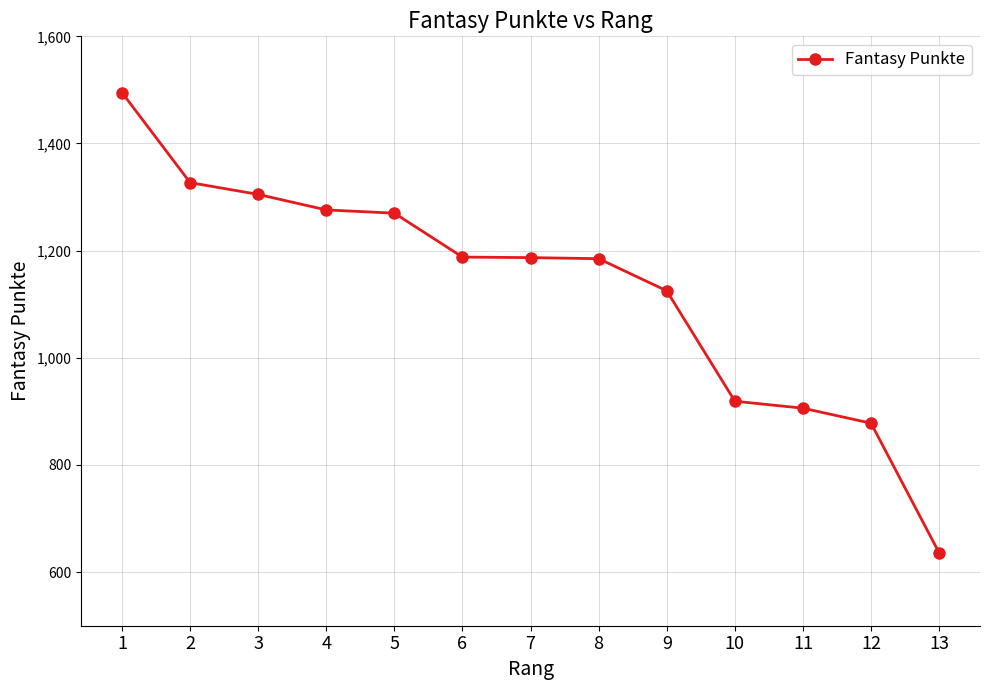

What is the difference between the maximum and minimum values?

859